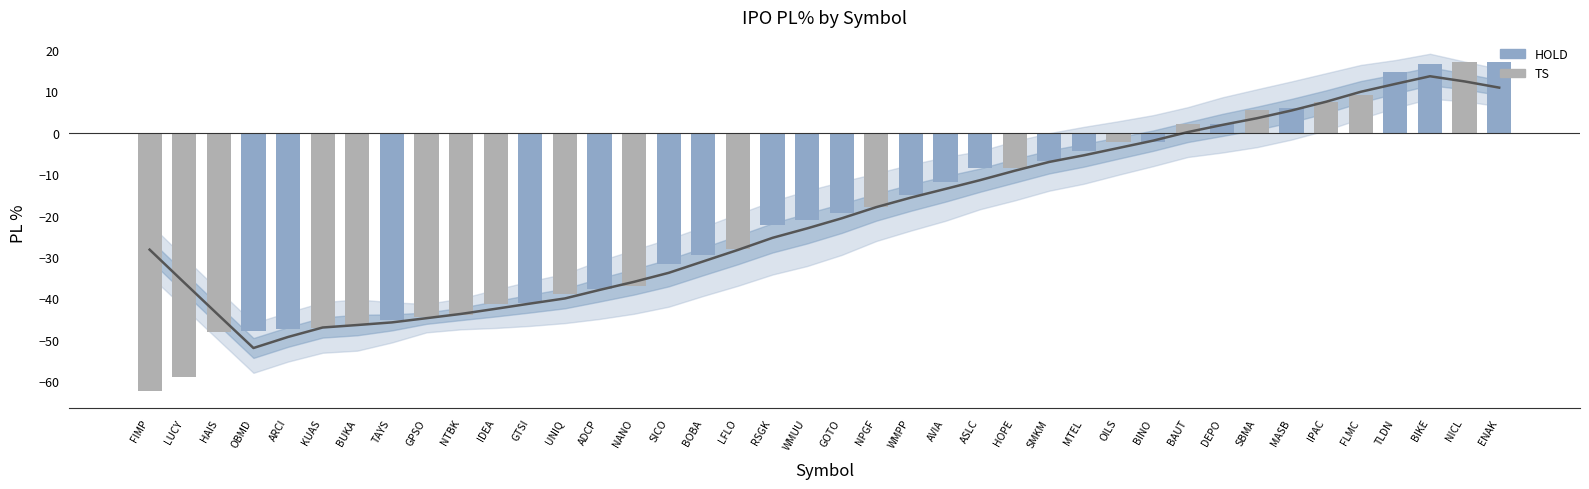

Which has a higher value, RSGK or BAUT?

BAUT